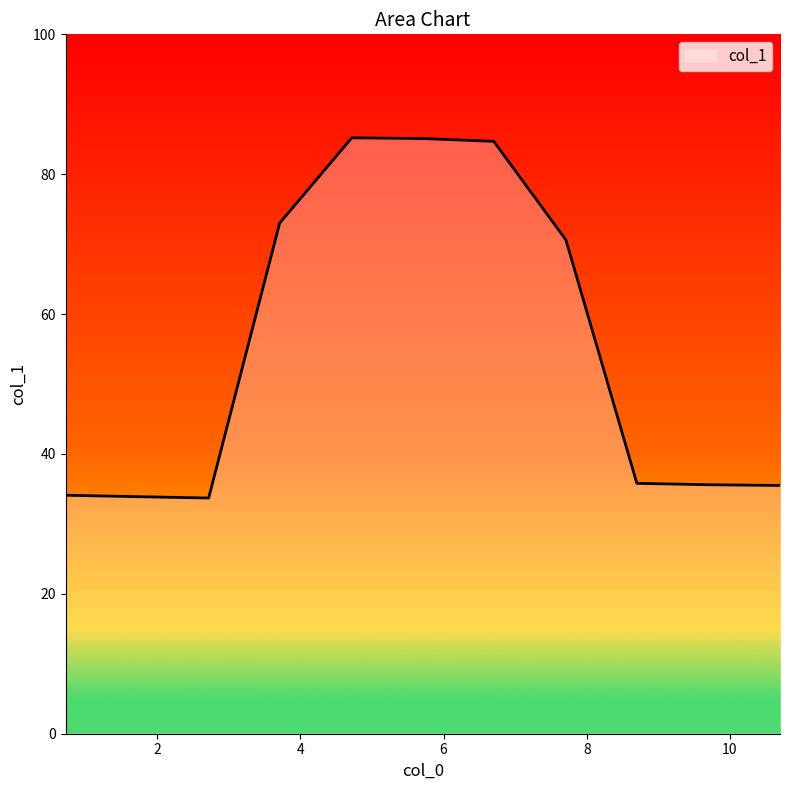

What is the difference between the maximum and minimum values?

51.5